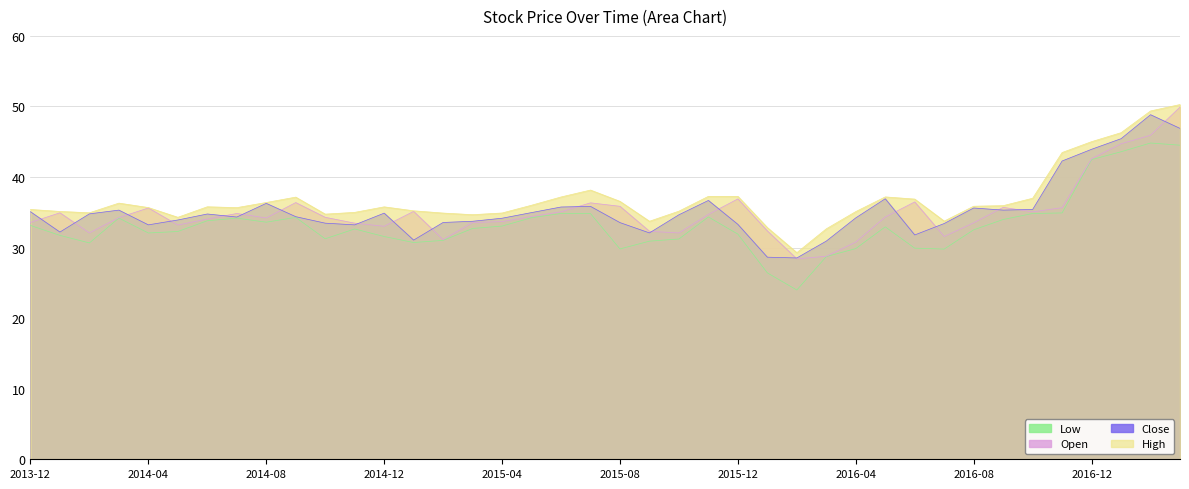

Reading left to right, extract all data points from this chart.

Close: 2013-12=35.1	2014-01=32.2	2014-02=34.8	2014-03=35.3	2014-04=33.2	2014-05=33.9	2014-06=34.8	2014-07=34.3	2014-08=36.3	2014-09=34.4	2014-10=33.5	2014-11=33.2	2014-12=34.9	2015-01=31.1	2015-02=33.6	2015-03=33.7	2015-04=34.2	2015-05=35.0	2015-06=35.8	2015-07=35.8	2015-08=33.5	2015-09=32.1	2015-10=34.6	2015-11=36.7	2015-12=33.3	2016-01=28.6	2016-02=28.5	2016-03=30.9	2016-04=34.2	2016-05=36.9	2016-06=31.8	2016-07=33.4	2016-08=35.6	2016-09=35.3	2016-10=35.4	2016-11=42.3	2016-12=43.9	2017-01=45.4	2017-02=48.8	2017-03=46.9
Open: 2013-12=33.6	2014-01=34.9	2014-02=32.1	2014-03=34.2	2014-04=35.6	2014-05=33.2	2014-06=34.0	2014-07=34.8	2014-08=34.2	2014-09=36.4	2014-10=34.3	2014-11=33.5	2014-12=33.0	2015-01=35.1	2015-02=31.1	2015-03=33.6	2015-04=33.7	2015-05=34.4	2015-06=35.1	2015-07=36.3	2015-08=35.9	2015-09=32.3	2015-10=32.1	2015-11=34.7	2015-12=36.9	2016-01=32.4	2016-02=28.4	2016-03=28.8	2016-04=30.8	2016-05=34.3	2016-06=36.5	2016-07=31.6	2016-08=33.5	2016-09=35.7	2016-10=35.1	2016-11=35.7	2016-12=42.6	2017-01=44.7	2017-02=45.9	2017-03=49.9
High: 2013-12=35.4	2014-01=35.1	2014-02=34.9	2014-03=36.3	2014-04=35.7	2014-05=34.3	2014-06=35.8	2014-07=35.7	2014-08=36.4	2014-09=37.1	2014-10=34.7	2014-11=35.0	2014-12=35.8	2015-01=35.2	2015-02=34.9	2015-03=34.7	2015-04=34.9	2015-05=36.0	2015-06=37.2	2015-07=38.1	2015-08=36.5	2015-09=33.7	2015-10=35.2	2015-11=37.3	2015-12=37.3	2016-01=32.8	2016-02=29.3	2016-03=32.7	2016-04=35.1	2016-05=37.2	2016-06=36.9	2016-07=33.8	2016-08=35.9	2016-09=35.9	2016-10=37.0	2016-11=43.5	2016-12=45.0	2017-01=46.3	2017-02=49.4	2017-03=50.3
Low: 2013-12=33.1	2014-01=31.7	2014-02=30.7	2014-03=34.2	2014-04=32.1	2014-05=32.3	2014-06=33.8	2014-07=34.2	2014-08=33.6	2014-09=34.3	2014-10=31.2	2014-11=32.6	2014-12=31.6	2015-01=30.7	2015-02=31.0	2015-03=32.7	2015-04=33.0	2015-05=34.2	2015-06=34.8	2015-07=34.8	2015-08=29.8	2015-09=30.9	2015-10=31.2	2015-11=34.3	2015-12=31.9	2016-01=26.4	2016-02=24.0	2016-03=28.7	2016-04=29.9	2016-05=32.9	2016-06=29.9	2016-07=29.8	2016-08=32.5	2016-09=34.0	2016-10=34.8	2016-11=34.9	2016-12=42.5	2017-01=43.6	2017-02=44.8	2017-03=44.5